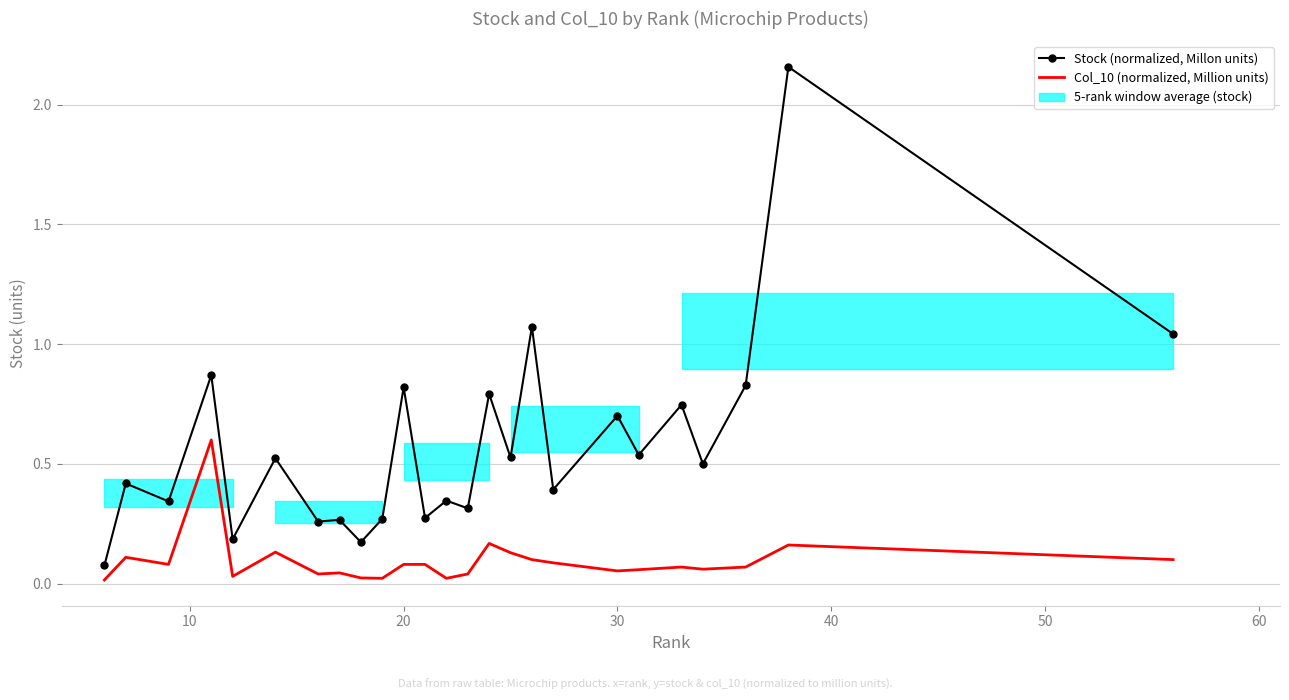

Which series has the widest spread of values?

Stock (normalized, Millon units)